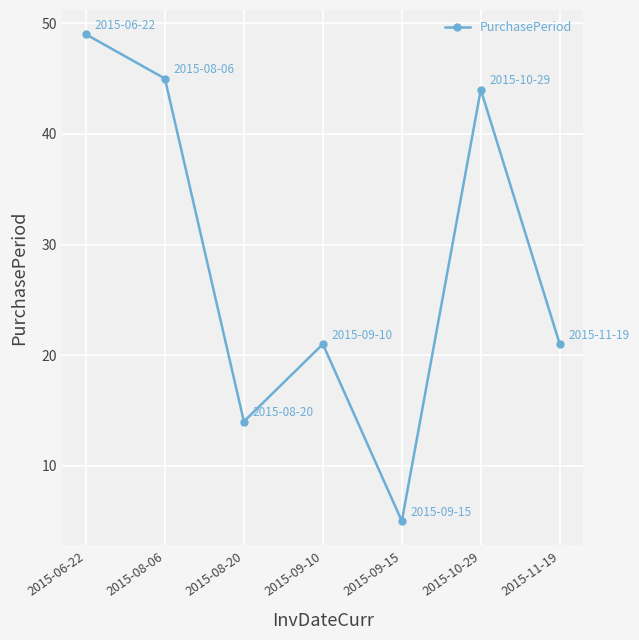

How many interior local peaks (higher than both neighbors) does the data have?

2